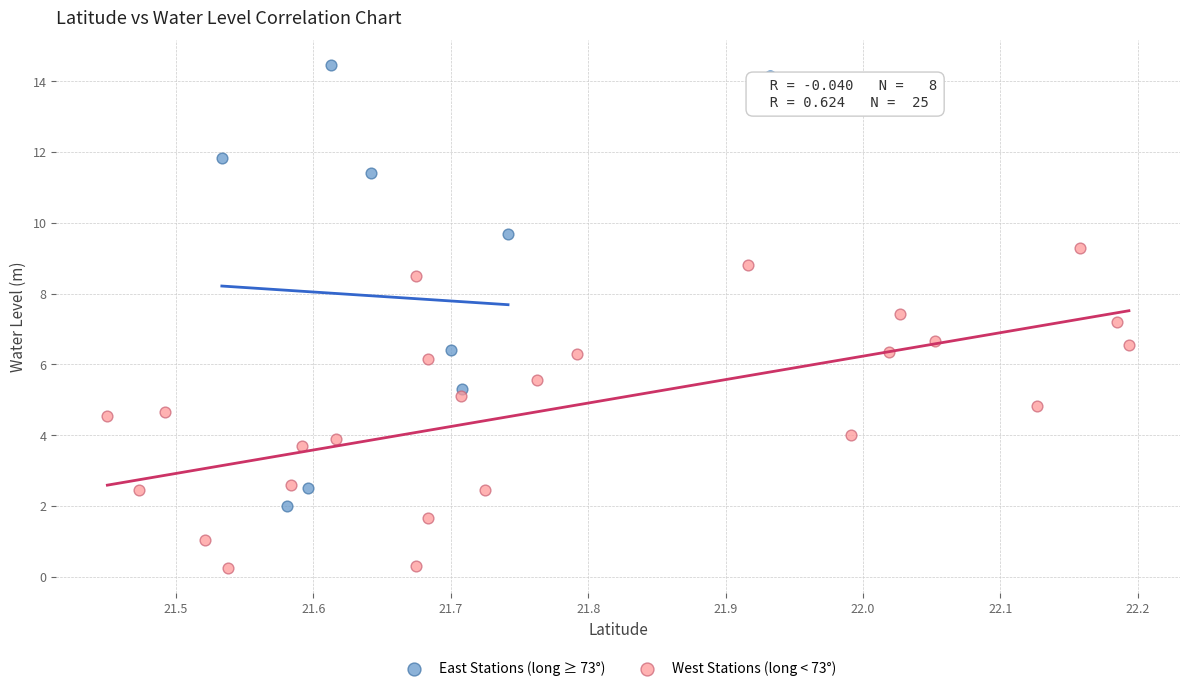

Which series contains the lowest Y value?

West Stations (long < 73°)